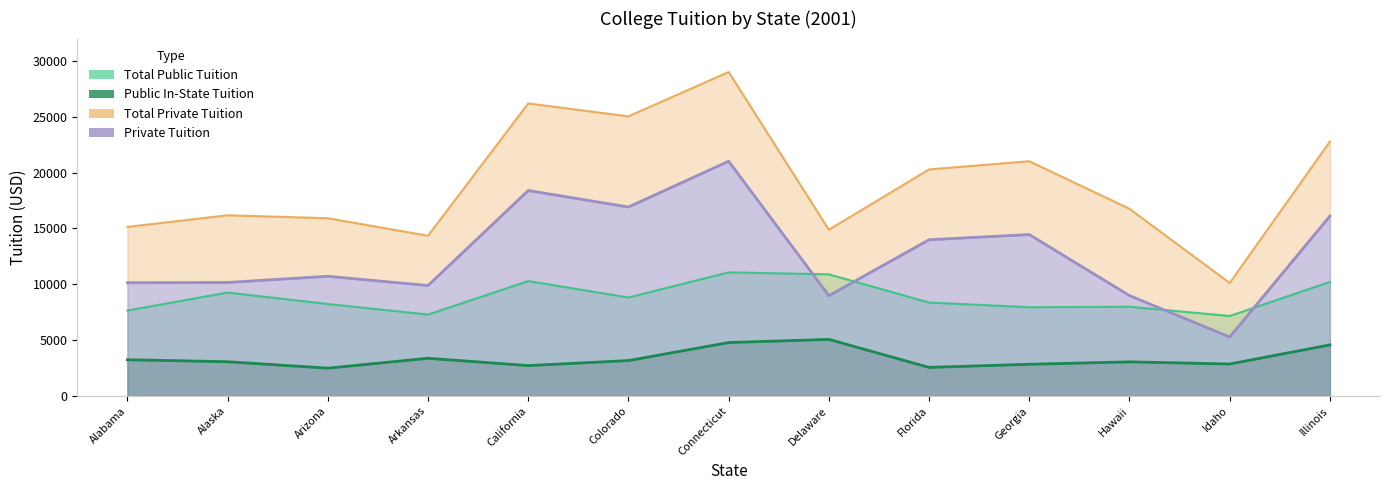

Rank the series at Delaware from lowest to highest value.

Public In-State Tuition, Private Tuition, Total Public Tuition, Total Private Tuition